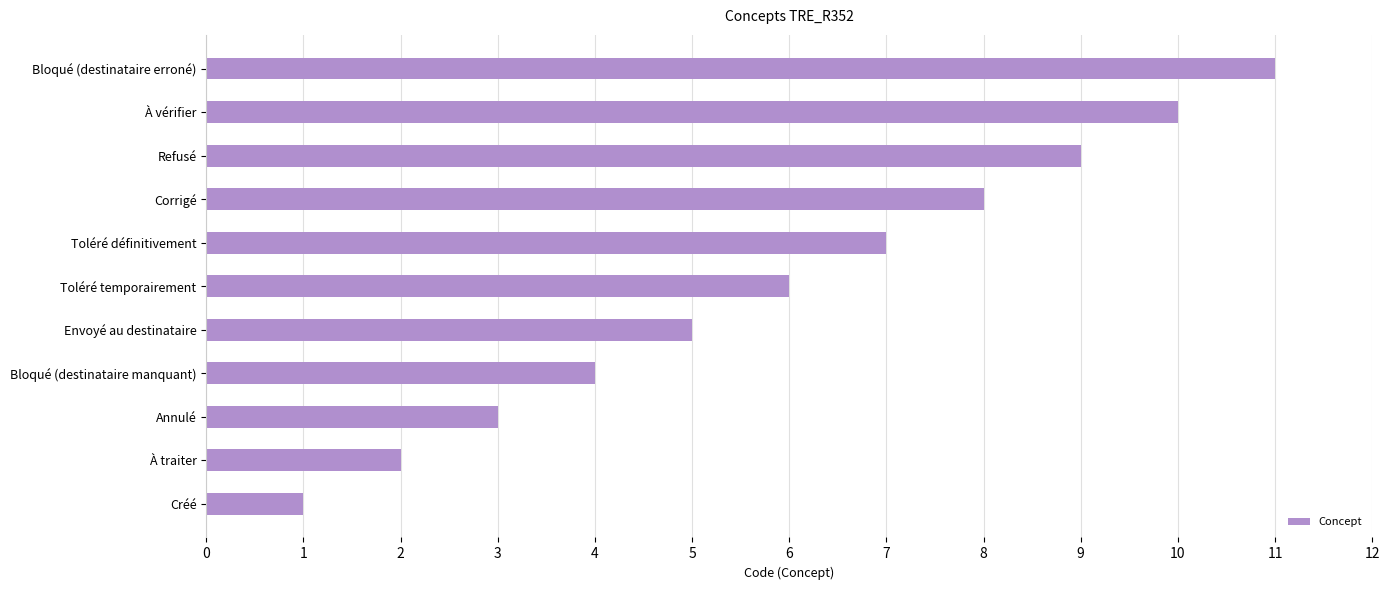

True or false: the data shows 8 at Corrigé.

True